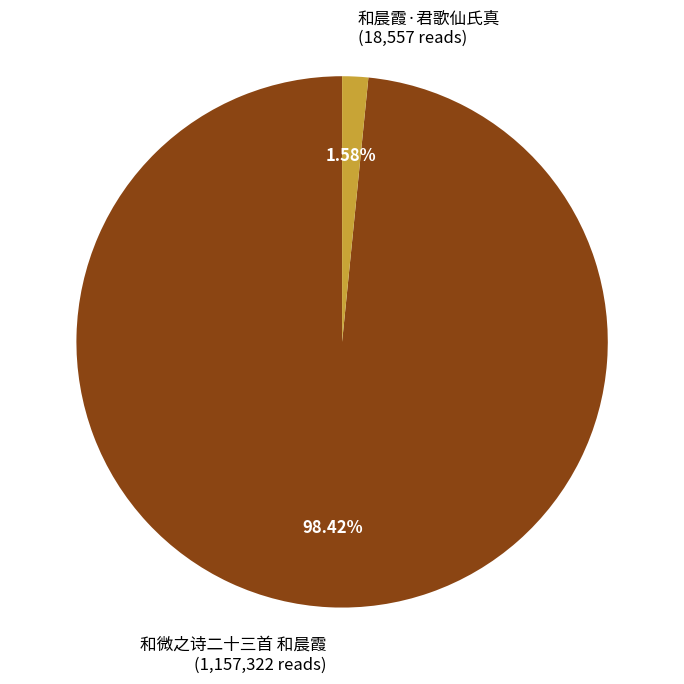

What is the smallest slice in the pie chart?

和晨霞·君歌仙氏真